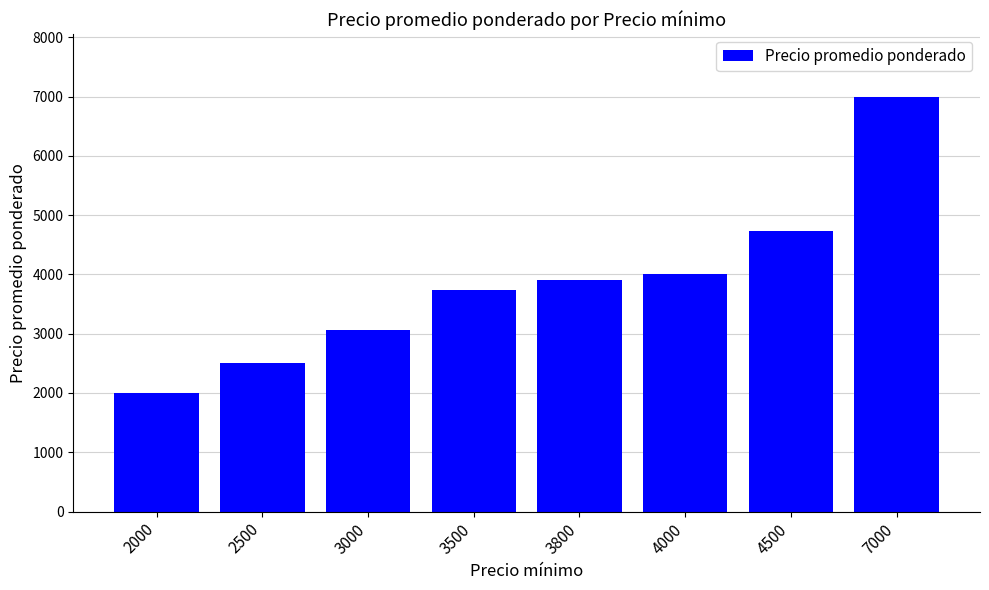

True or false: the data shows 4304 at 2500.

False